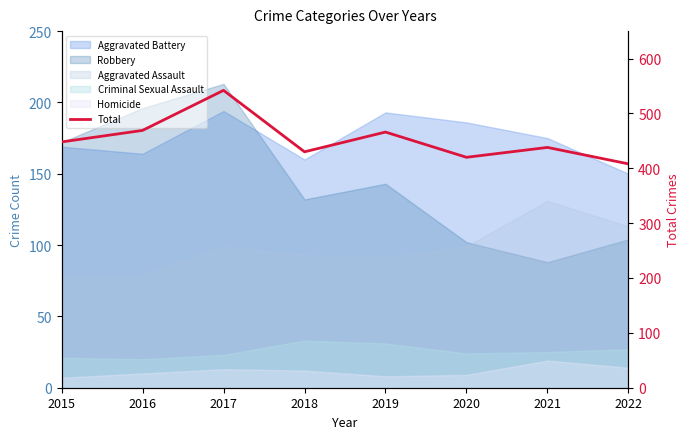

What is the change in value from 2016 to 2021?

-31